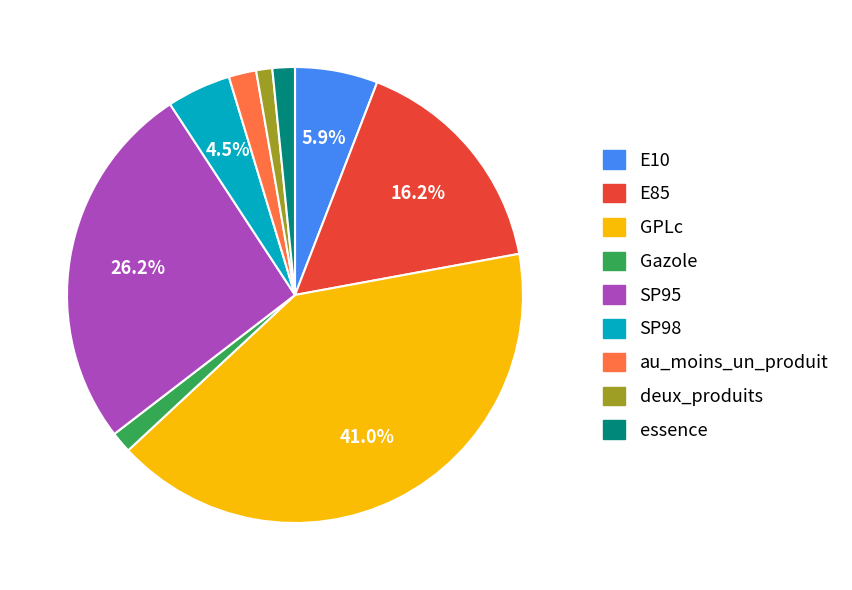

To the nearest percent, what is the combined percentage of SP98 and au_moins_un_produit?

6%